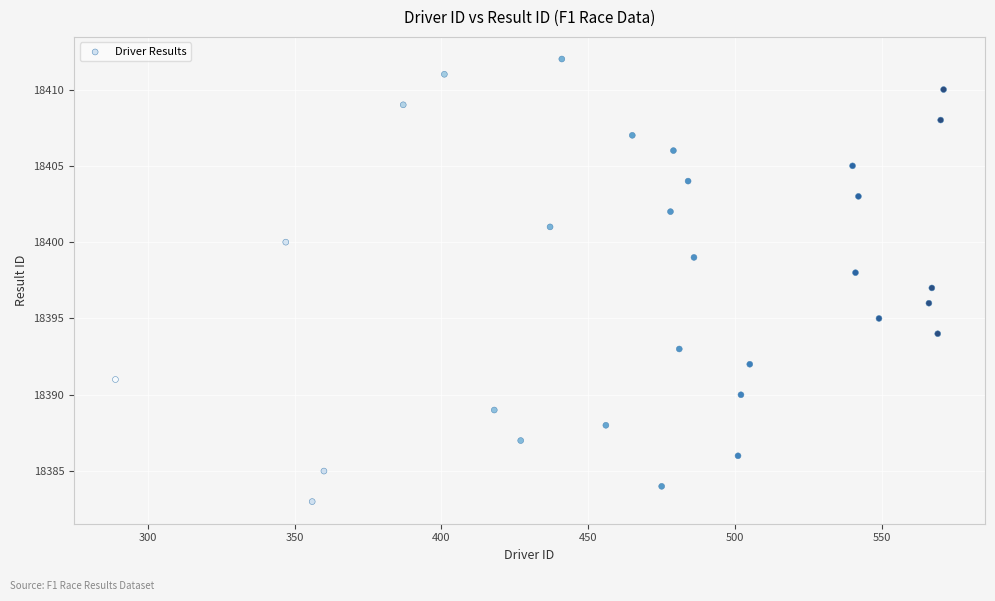

What is the range of Y values (max minus min)?

29